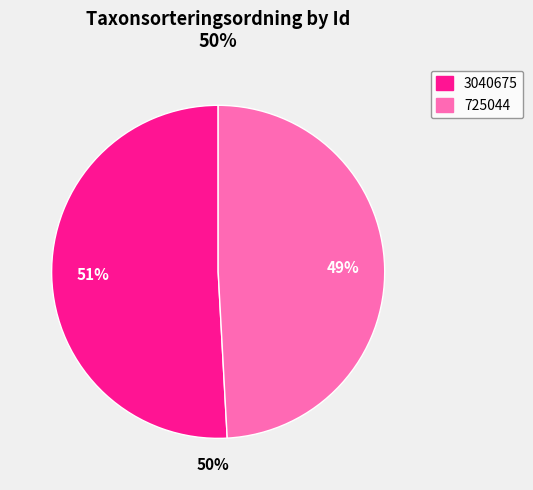

Is there a majority slice in this chart?

Yes